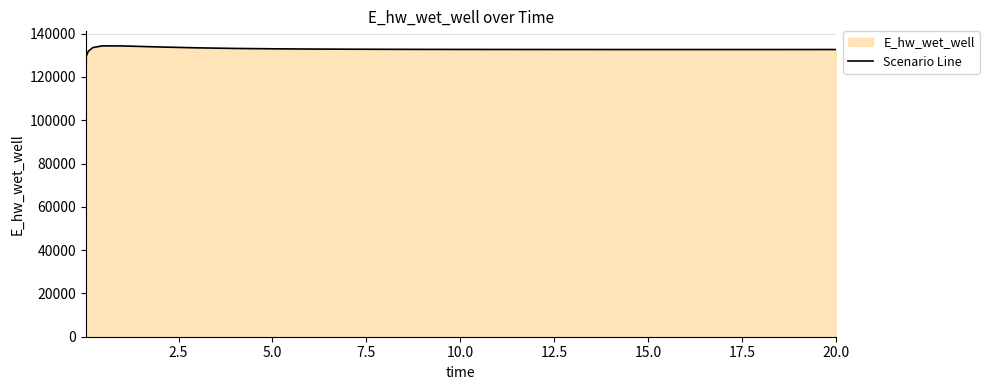

True or false: the data has more than 2 interior local peaks.

False